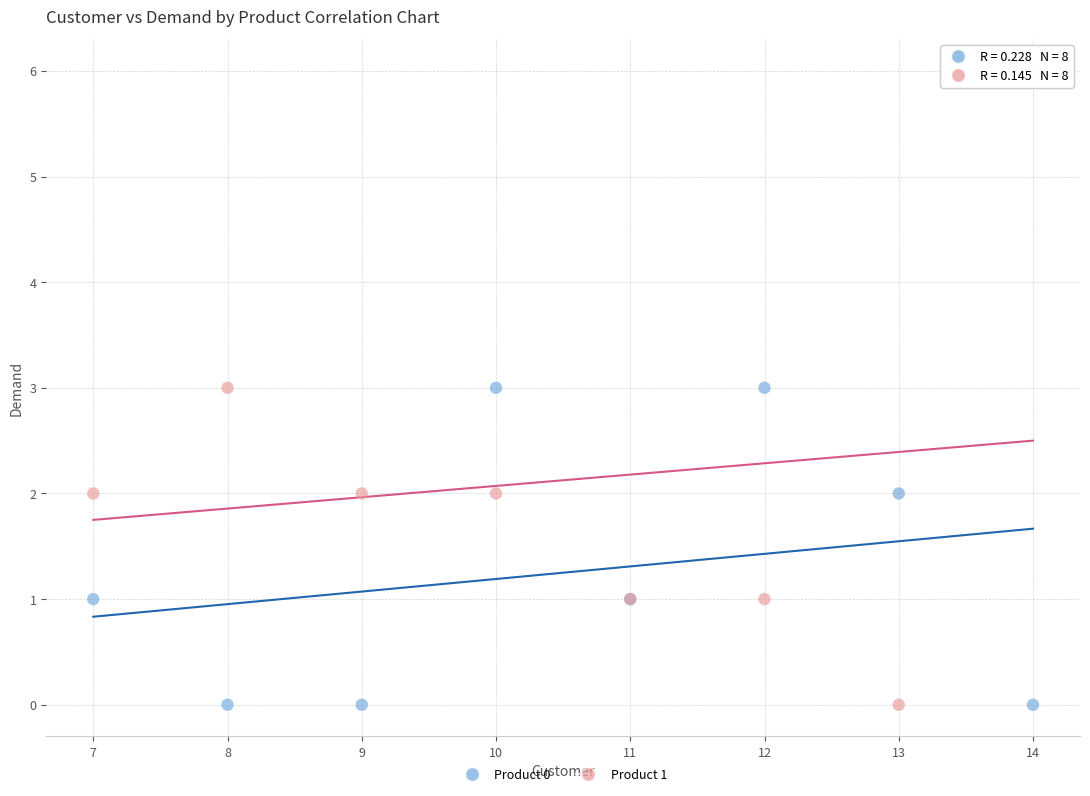

Which series has the widest spread of Y values?

Product 1